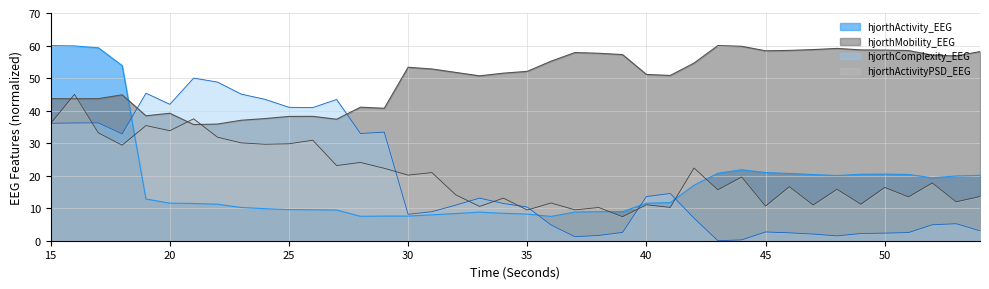

What is the spread (max minus min) of values at 44?

59.5